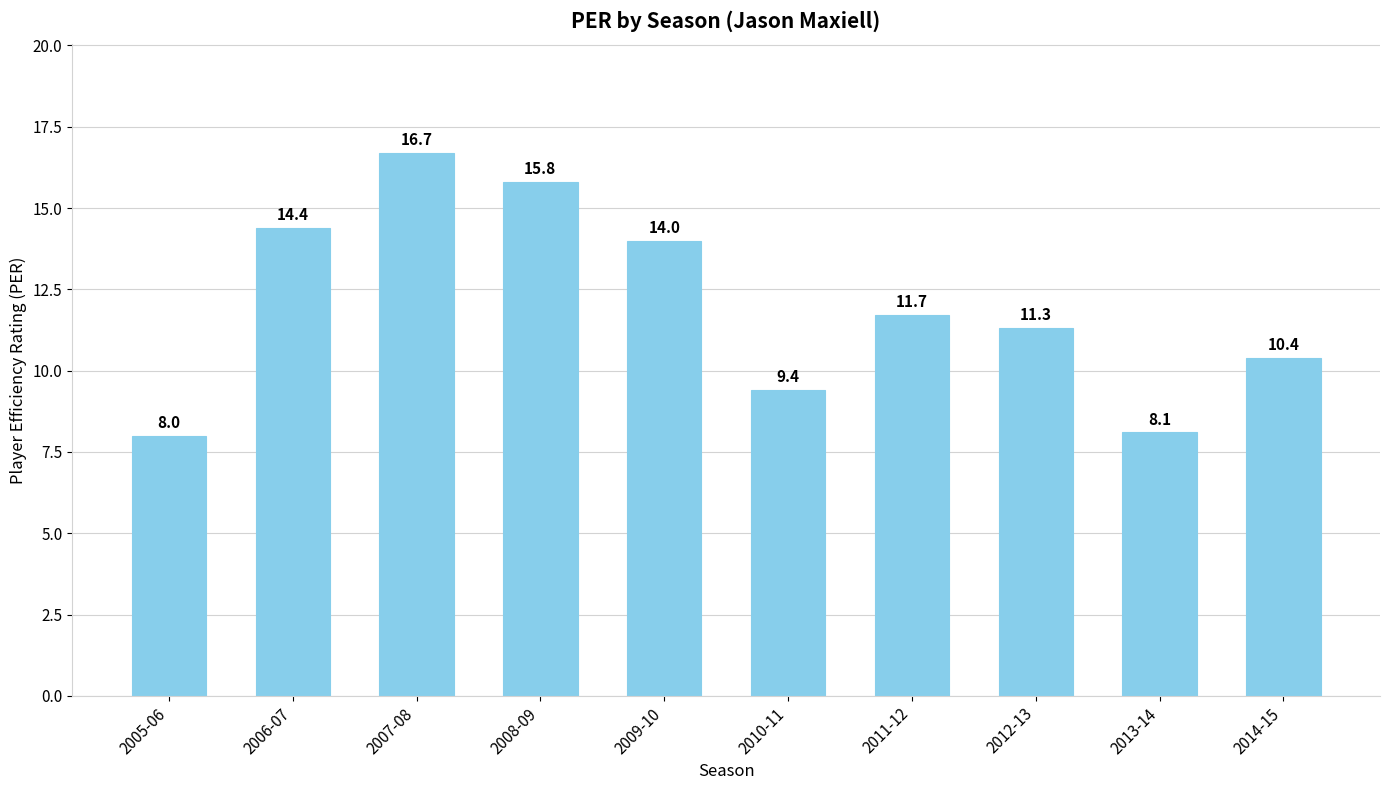

True or false: the data shows 7.4 at 2008-09.

False